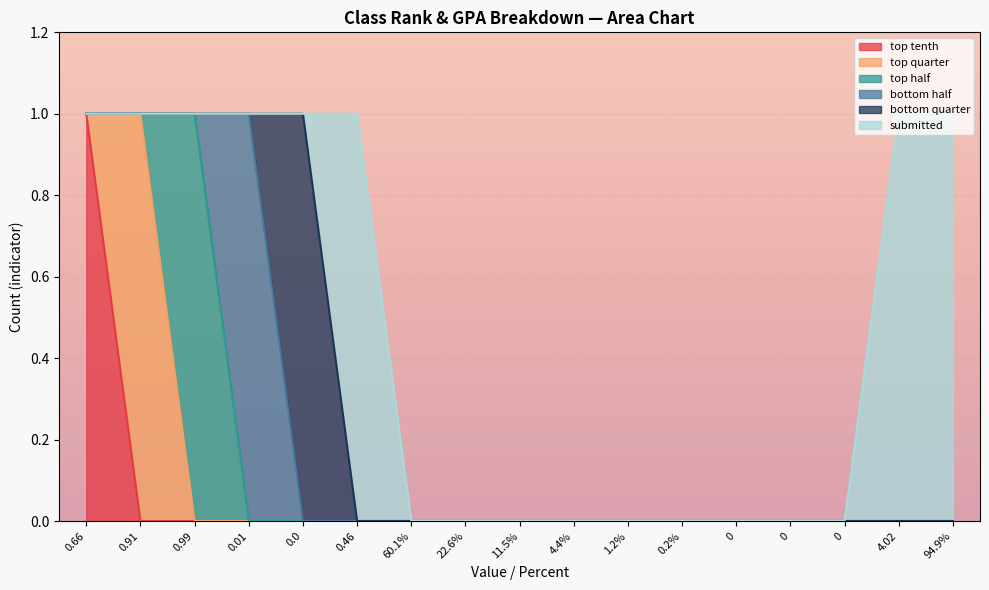

Which series has the largest total across all categories?

submitted